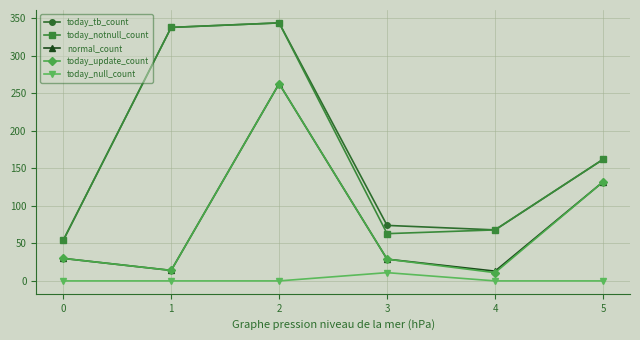

Where is the first local minimum for normal_count?

1